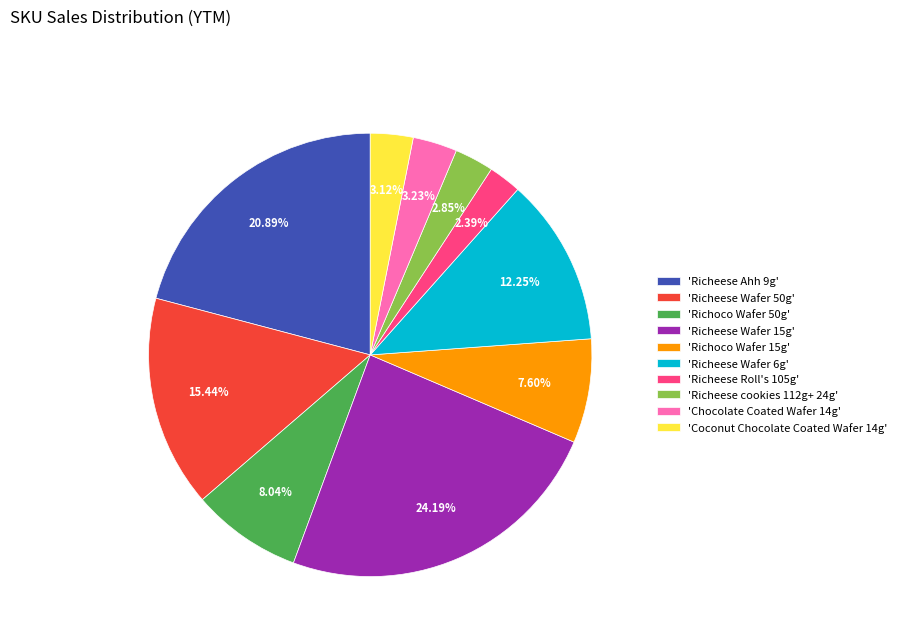

How many segments does this pie chart have?

10